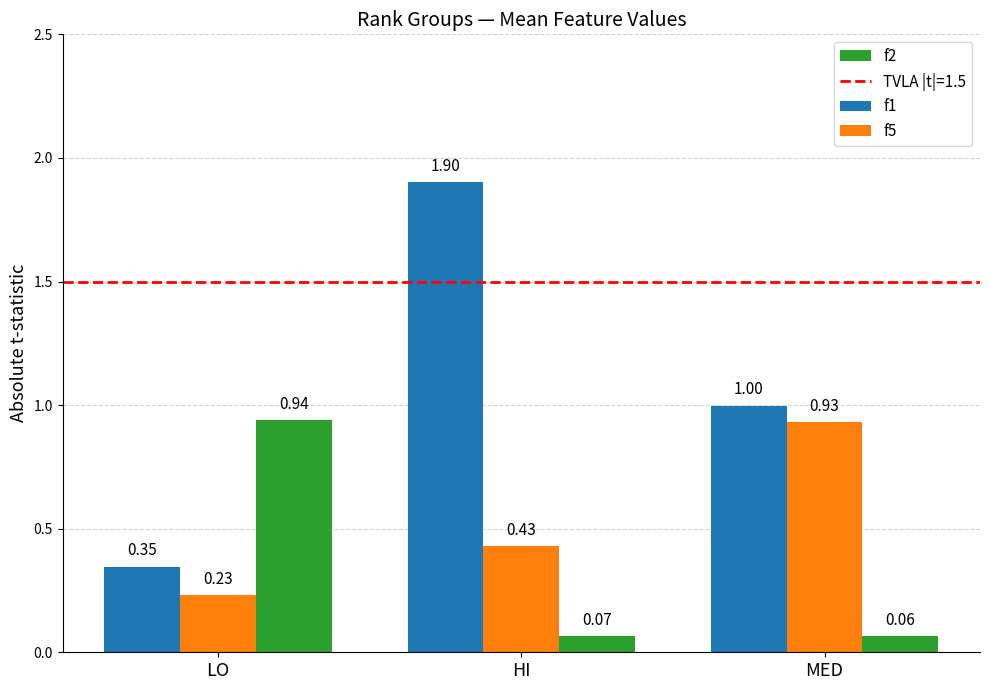

At which category does the chart reach its peak across all series?

HI